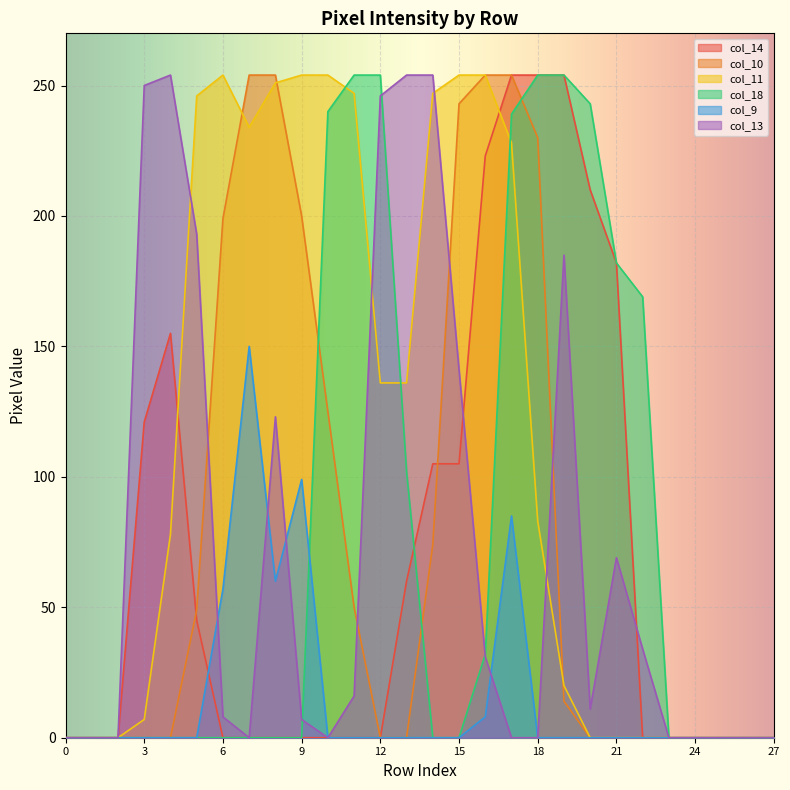

Reading right to left, extract all data points from this chart.

col_14: 27=0	26=0	25=0	24=0	23=0	22=0	21=182	20=210	19=254	18=254	17=254	16=223	15=105	14=105	13=60	12=0	11=0	10=0	9=0	8=0	7=0	6=0	5=45	4=155	3=121	2=0	1=0	0=0
col_10: 27=0	26=0	25=0	24=0	23=0	22=0	21=0	20=0	19=14	18=230	17=254	16=254	15=243	14=74	13=0	12=0	11=50	10=125	9=200	8=254	7=254	6=199	5=49	4=0	3=0	2=0	1=0	0=0
col_11: 27=0	26=0	25=0	24=0	23=0	22=0	21=0	20=0	19=20	18=83	17=228	16=254	15=254	14=247	13=136	12=136	11=247	10=254	9=254	8=251	7=234	6=254	5=246	4=78	3=7	2=0	1=0	0=0
col_18: 27=0	26=0	25=0	24=0	23=0	22=169	21=182	20=243	19=254	18=254	17=239	16=32	15=0	14=0	13=102	12=254	11=254	10=240	9=0	8=0	7=0	6=0	5=0	4=0	3=0	2=0	1=0	0=0
col_9: 27=0	26=0	25=0	24=0	23=0	22=0	21=0	20=0	19=0	18=0	17=85	16=8	15=0	14=0	13=0	12=0	11=0	10=0	9=99	8=60	7=150	6=57	5=0	4=0	3=0	2=0	1=0	0=0
col_13: 27=0	26=0	25=0	24=0	23=0	22=34	21=69	20=11	19=185	18=0	17=0	16=31	15=141	14=254	13=254	12=246	11=16	10=0	9=7	8=123	7=0	6=8	5=193	4=254	3=250	2=0	1=0	0=0